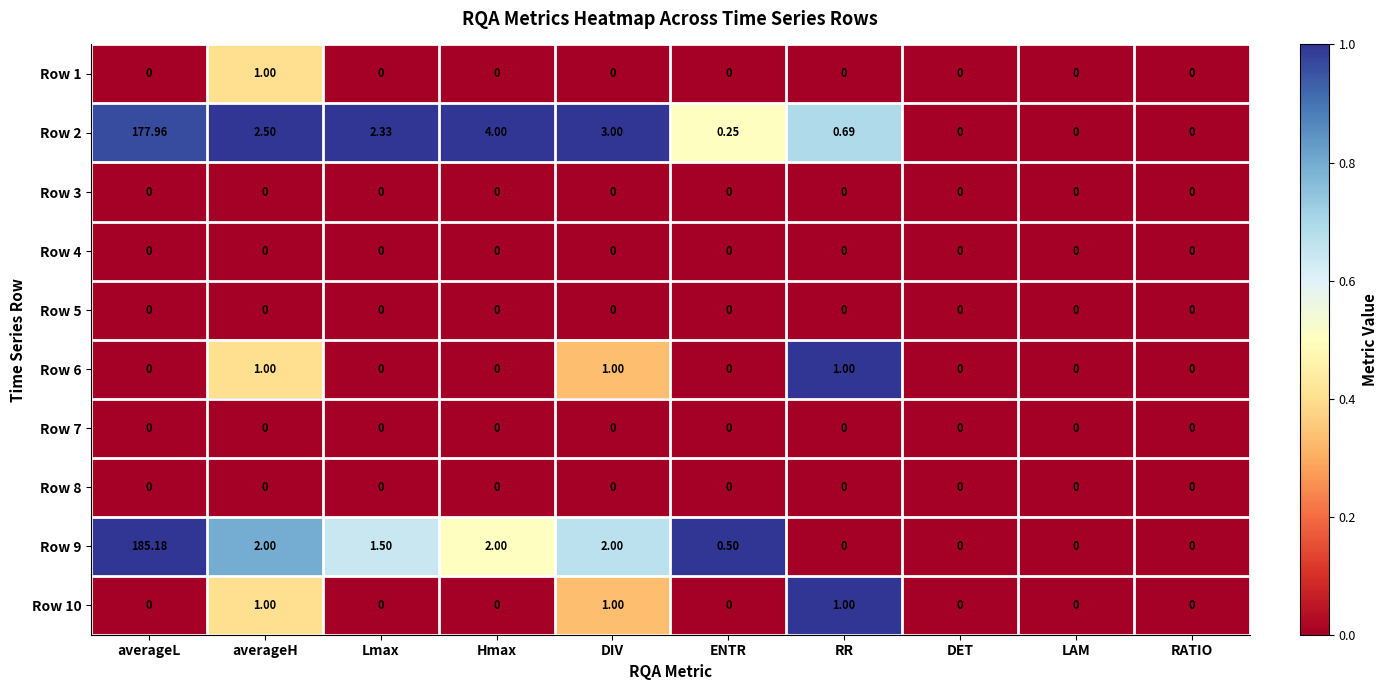

At which category is the sum across all series the highest?

averageL